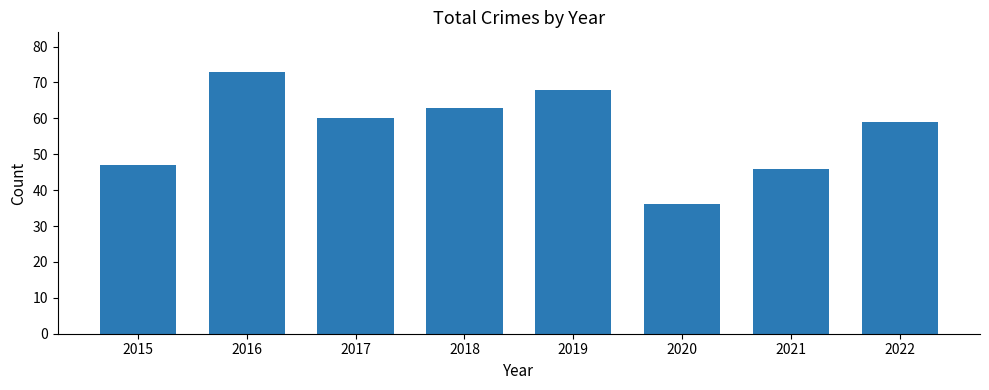

Between 2016 and 2019, which is larger?

2016